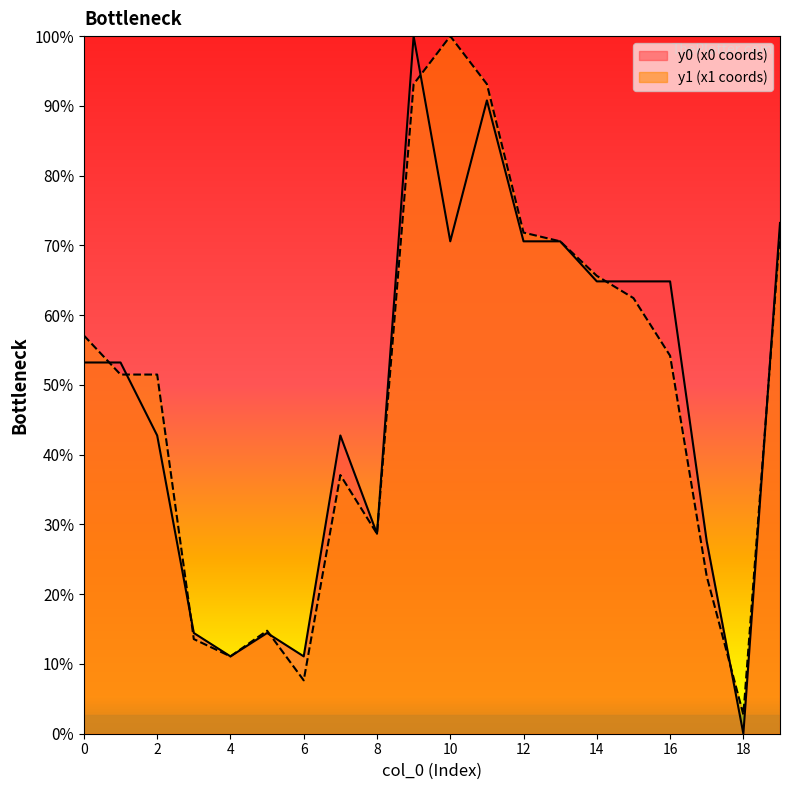

At which category is the sum across all series the highest?

9